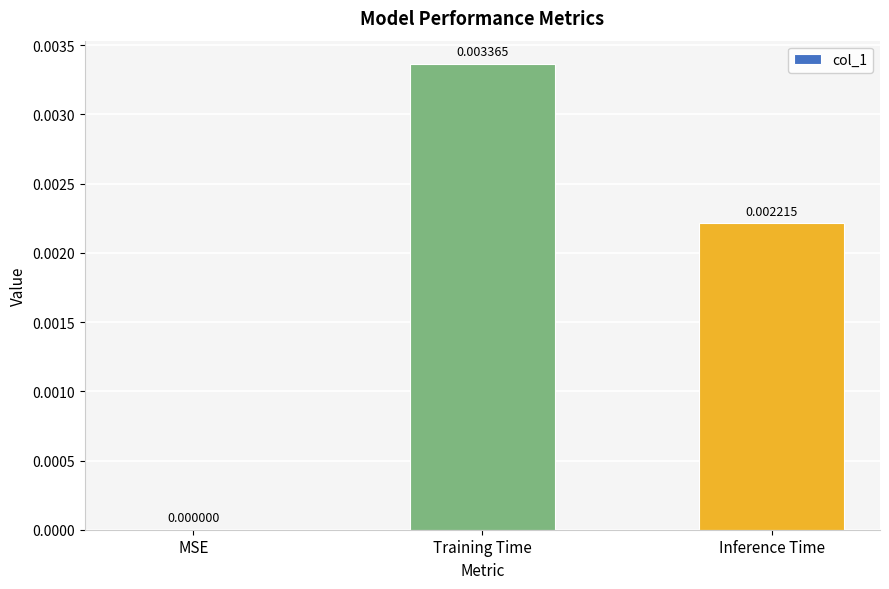

Between MSE and Training Time, which is larger?

Training Time